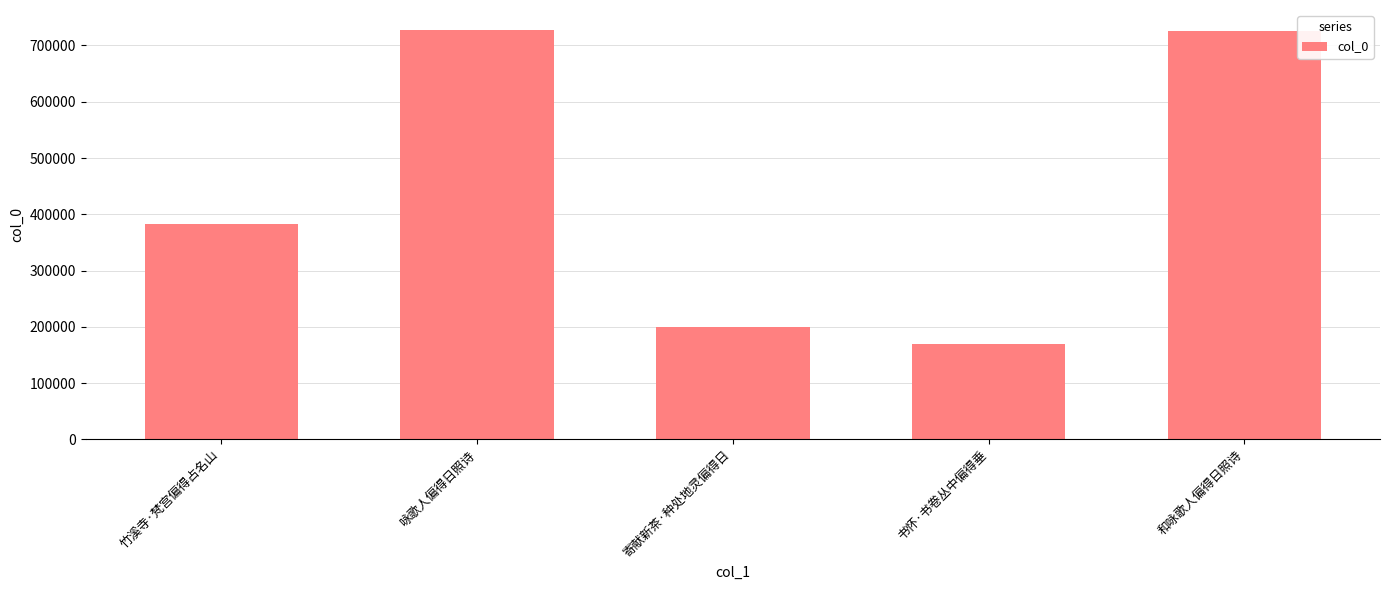

True or false: the data shows 170037 at 书怀·书卷丛中偏得垂.

True